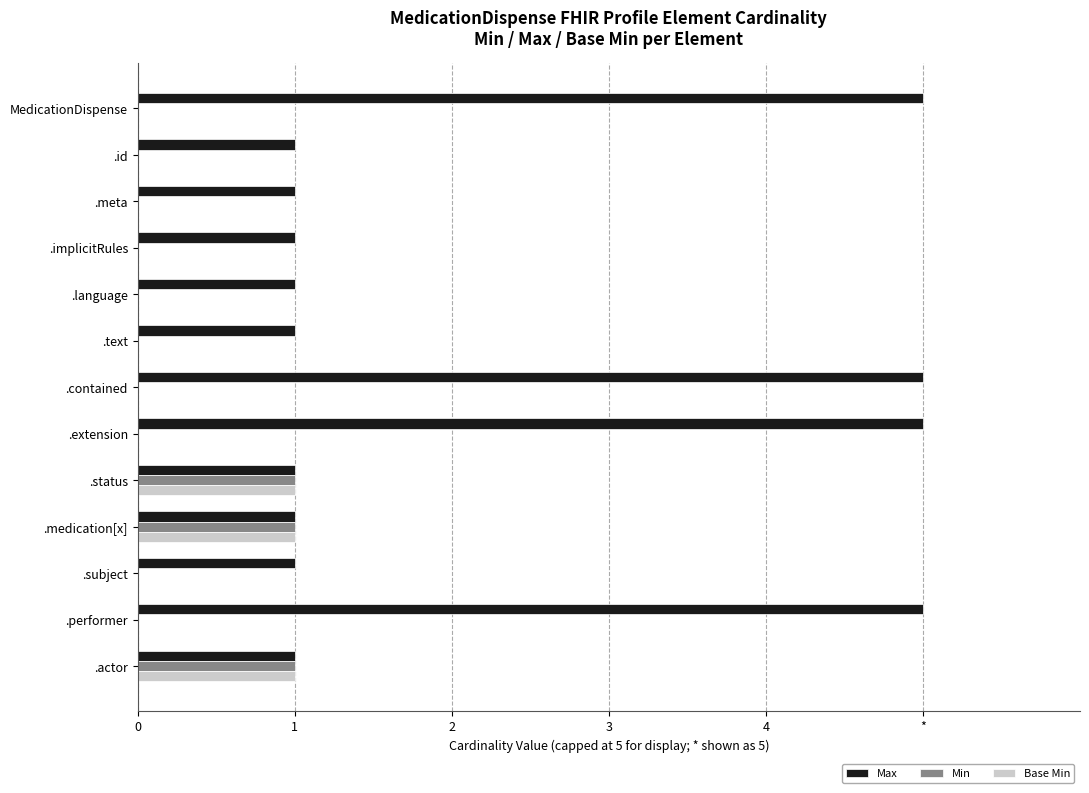

What are all the series names shown in the legend?

Max, Min, Base Min